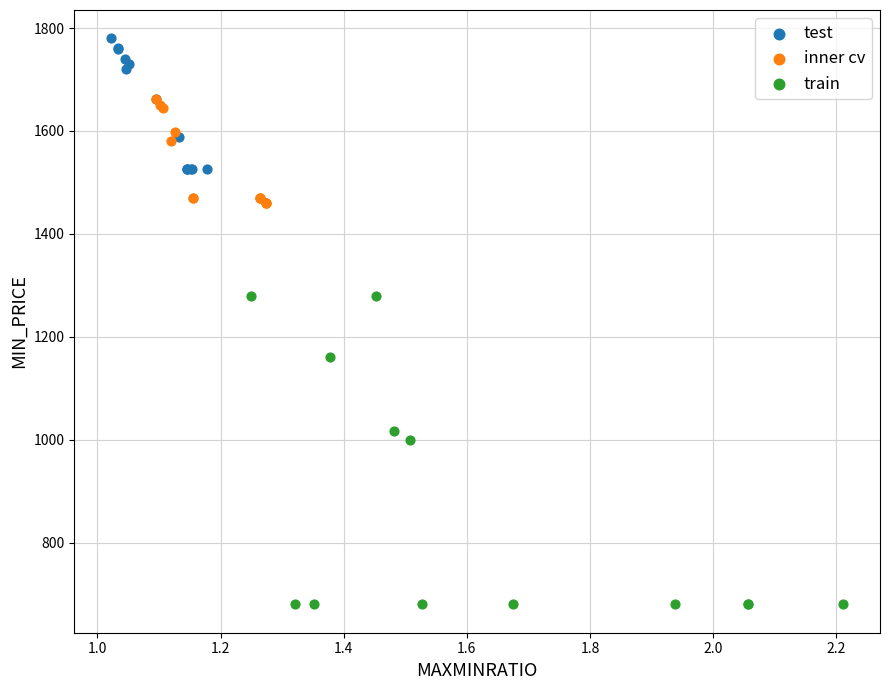

Which series has the widest spread of Y values?

train